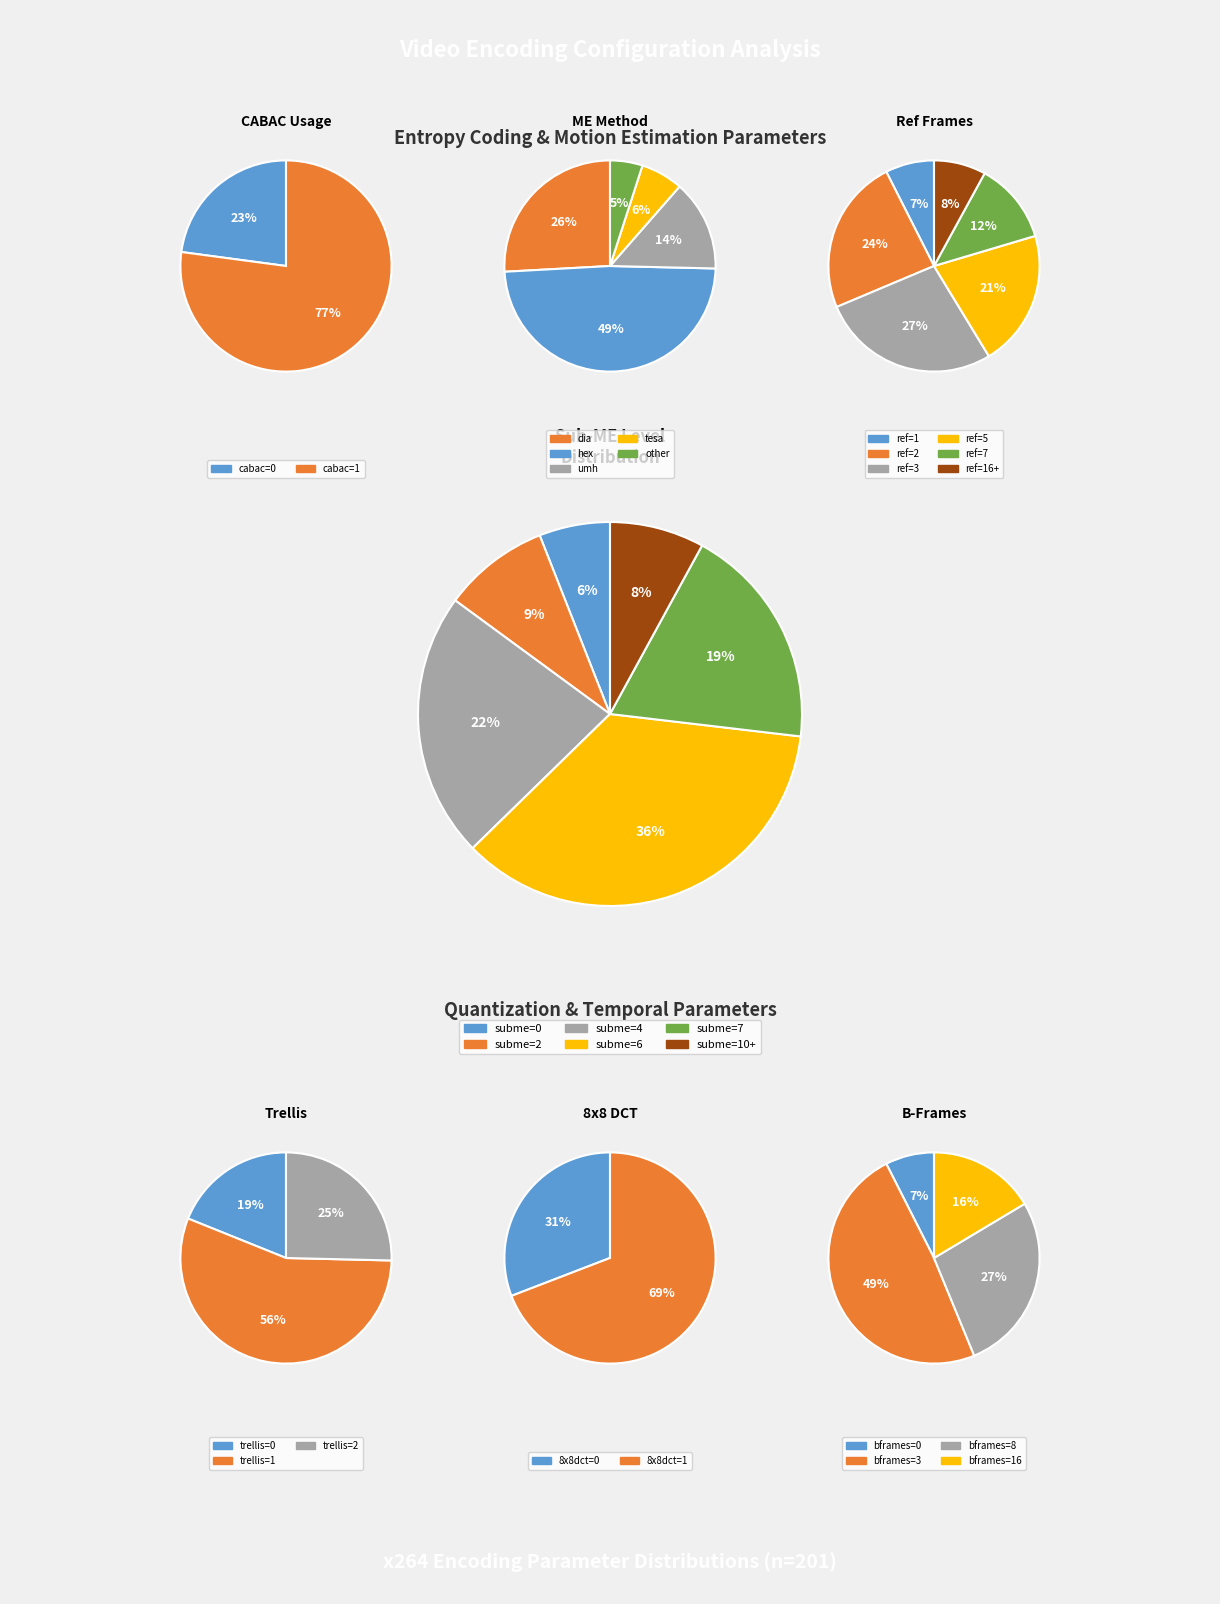

Between cabac=1 and cabac=0, which is larger?

cabac=1